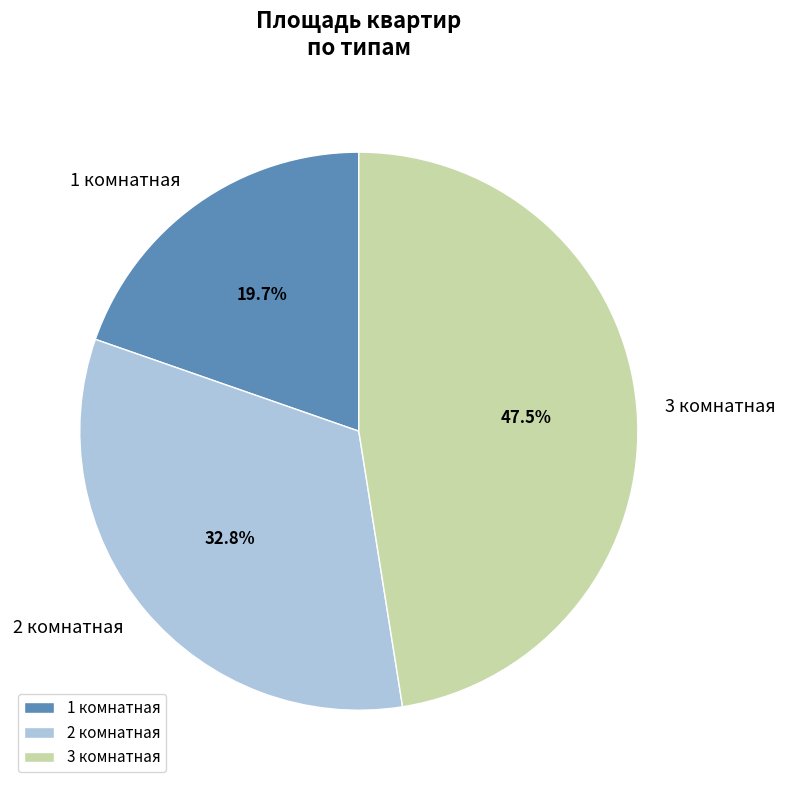

Is it true that 3 комнатная is 58% of the pie?

False